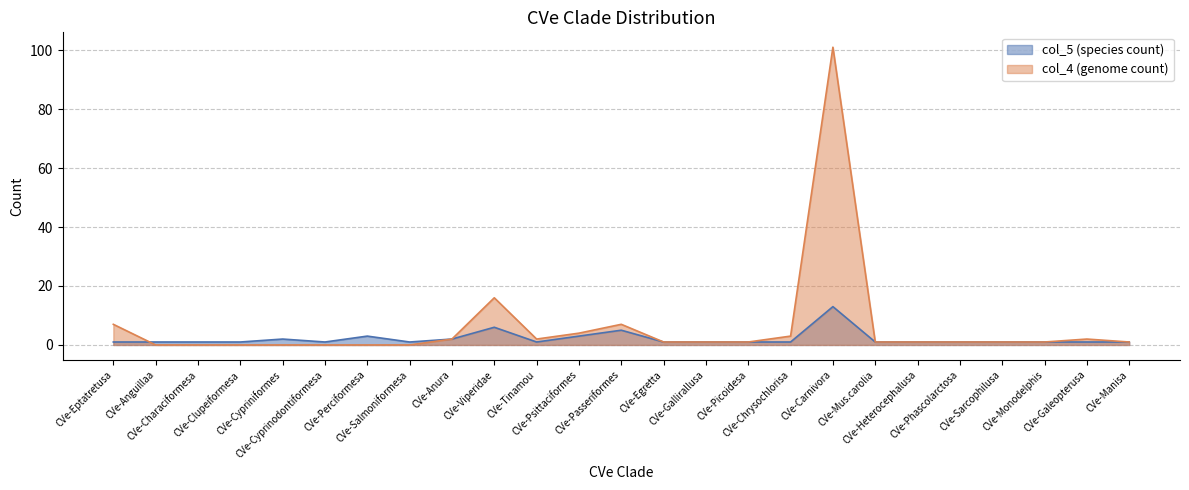

Reading right to left, what are all the values shown in this chart?

col_5 (species count): 1	1	1	1	1	1	1	13	1	1	1	1	5	3	1	6	2	1	3	1	2	1	1	1	1
col_4 (genome count): 1	2	1	1	1	1	1	101	3	1	1	1	7	4	2	16	2	0	0	0	0	0	0	0	7